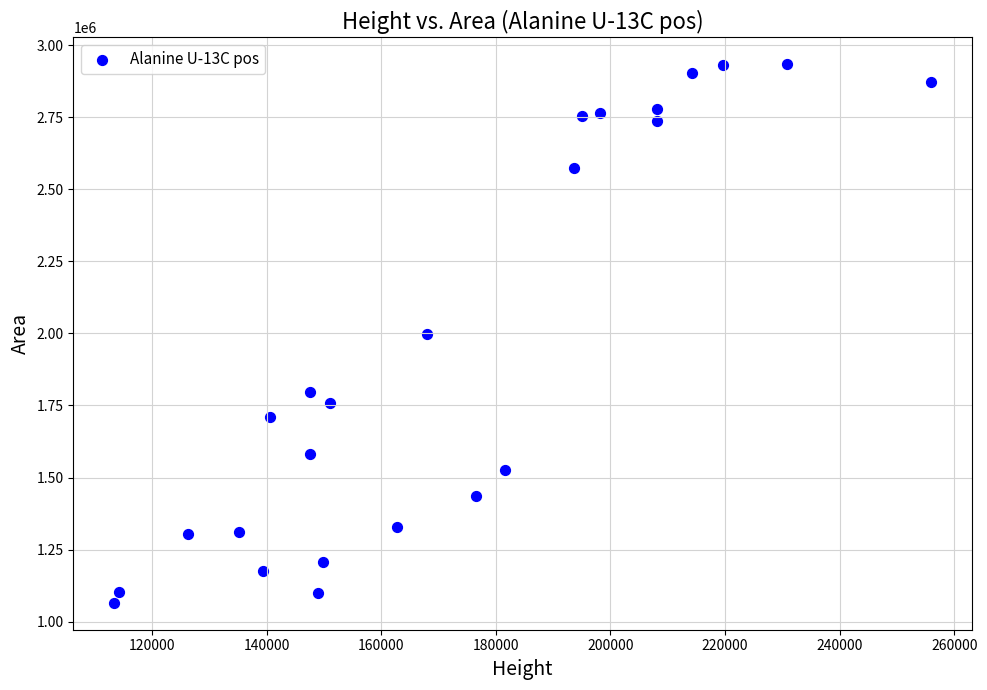

What is the range of X values (max minus min)?

142442